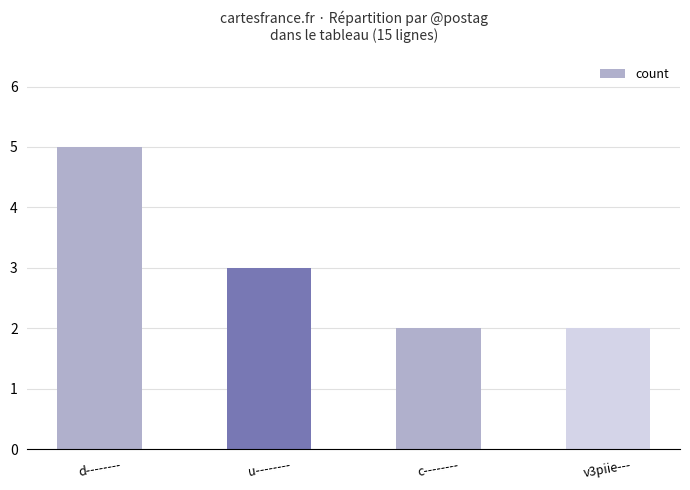

Which label corresponds to the largest value in the chart?

d--------